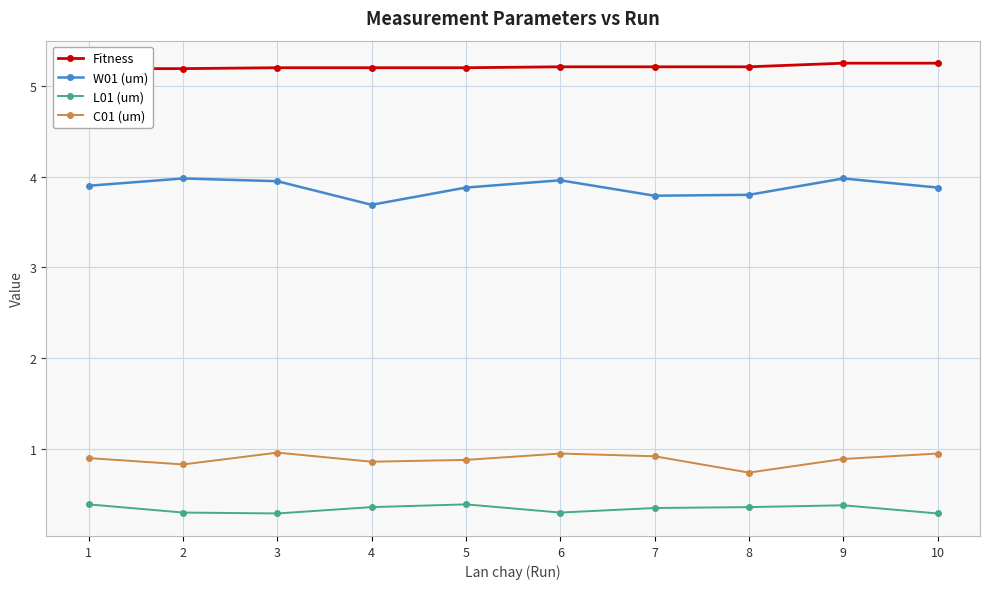

True or false: Fitness and C01 (um) intersect in this chart.

False